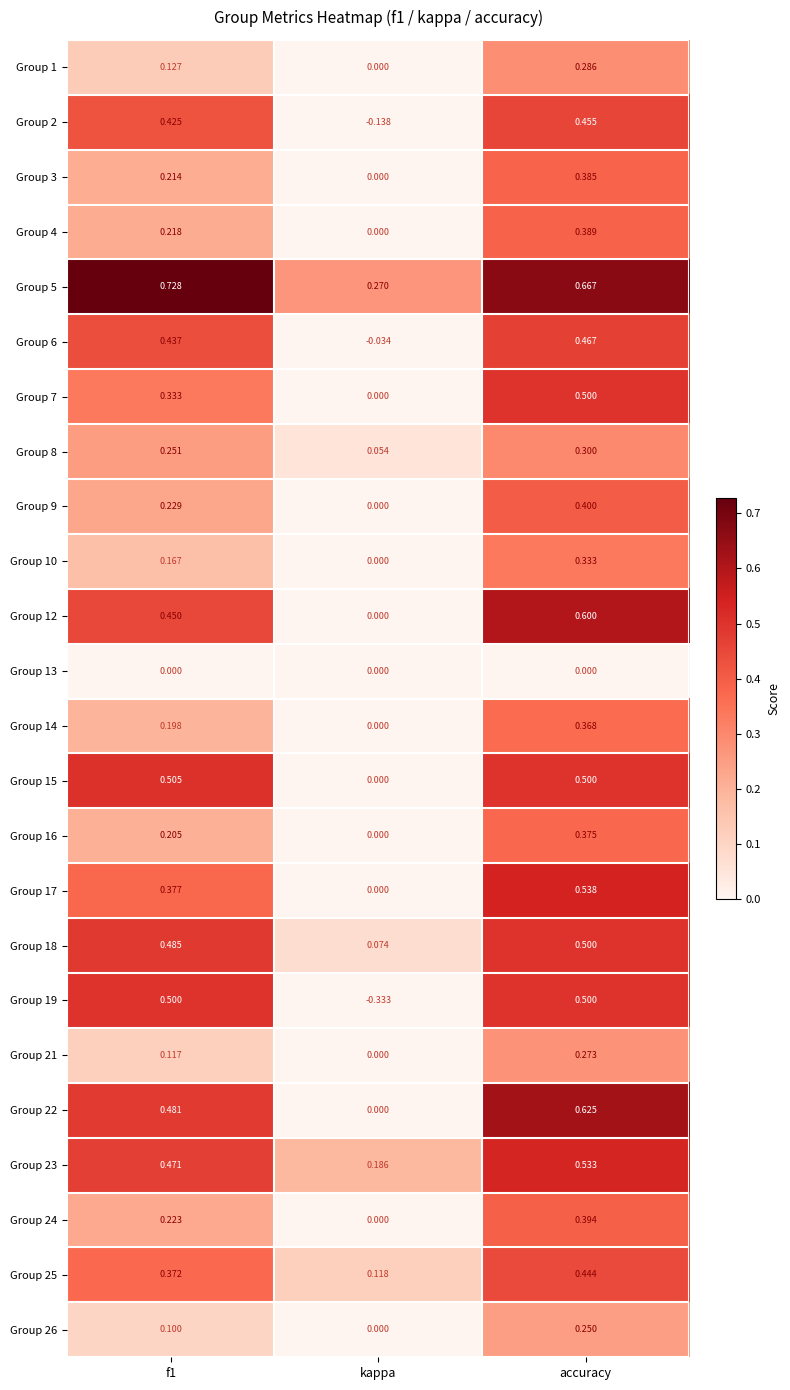

At which label is Group 4 closest to 0?

kappa